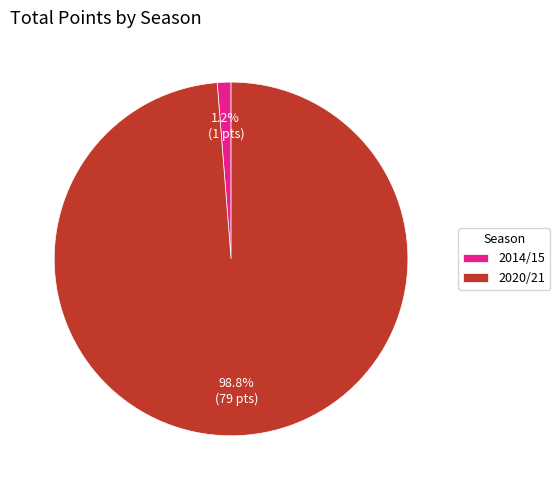

What is the smallest slice in the pie chart?

2014/15